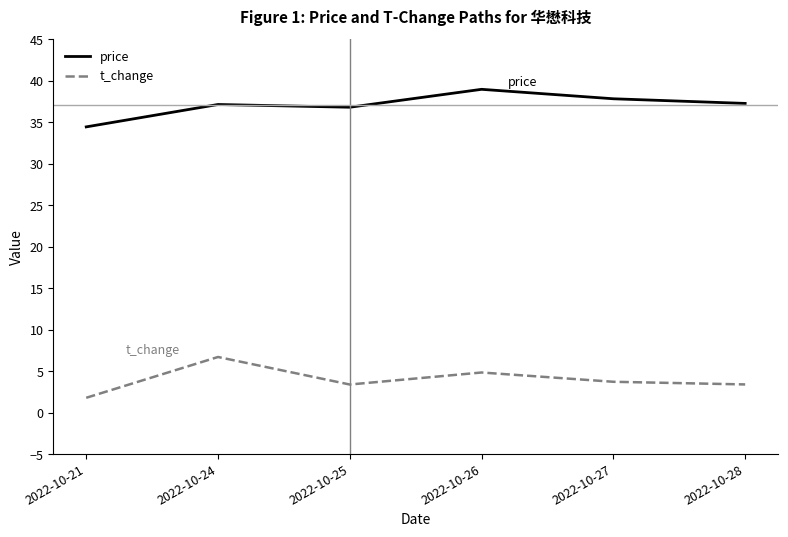

What is the average value of the t_change series?

4.0